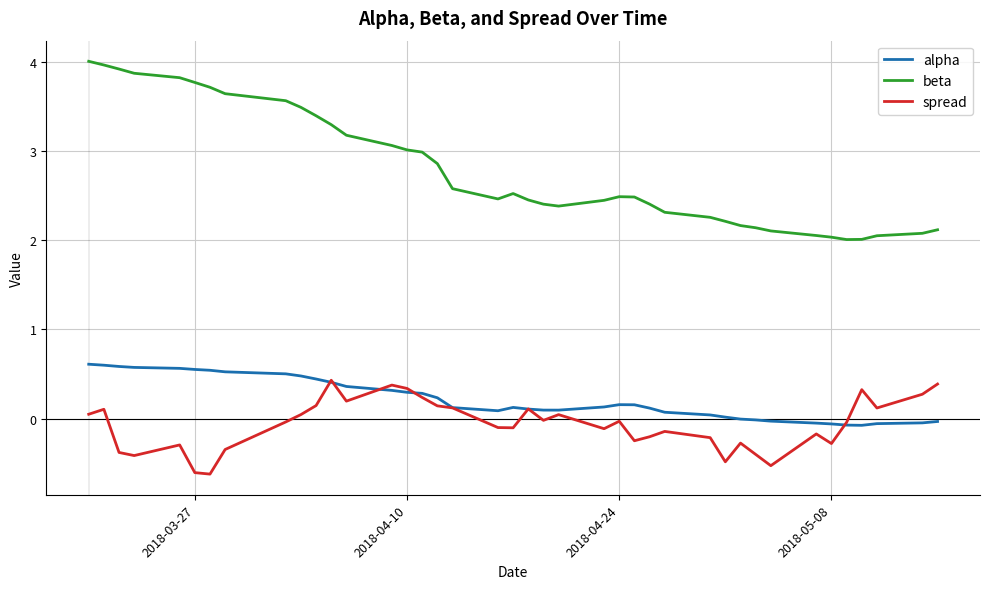

What is the smallest value displayed?

-0.6